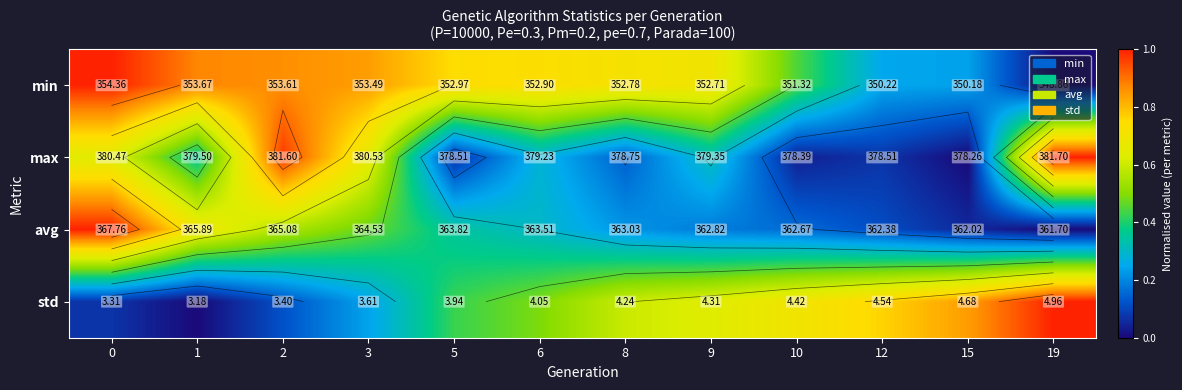

At which label does max reach its minimum?

15